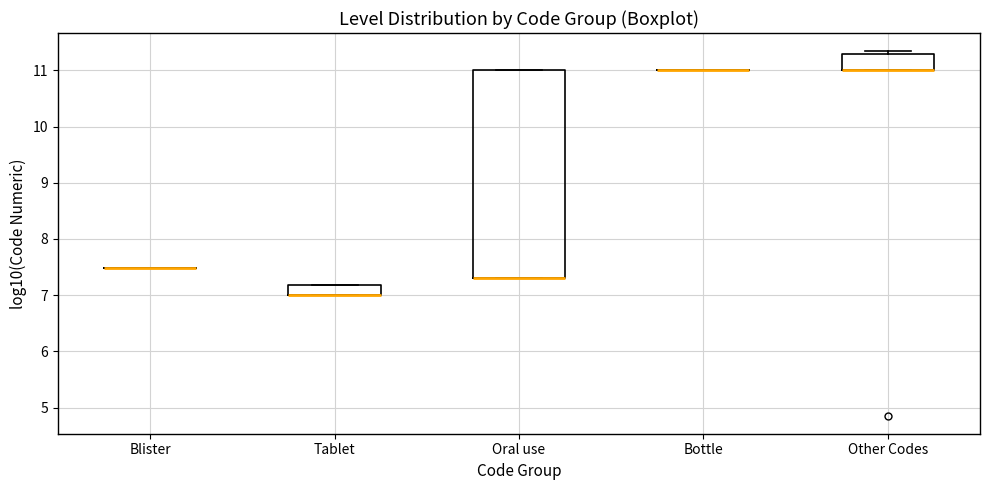

Which box is the tallest, from its lower edge to its upper edge?

Oral use